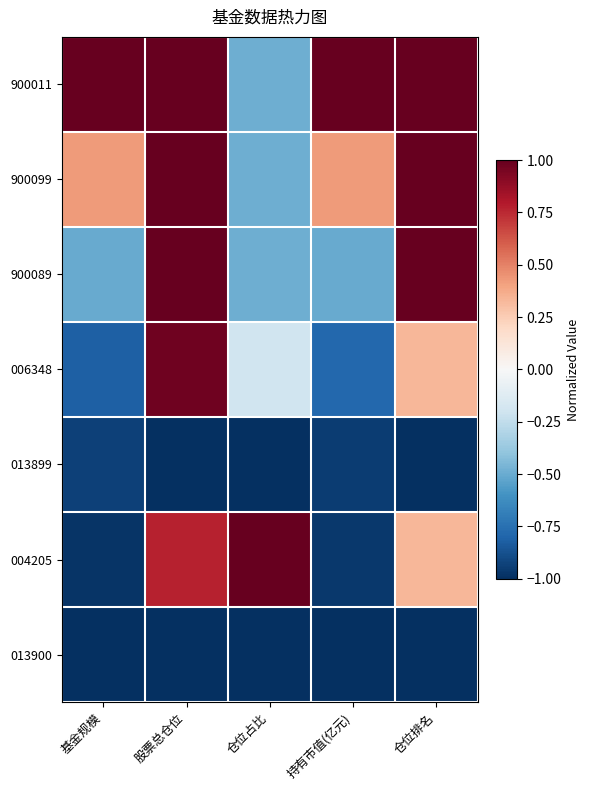

Which series has the largest total across all categories?

900011